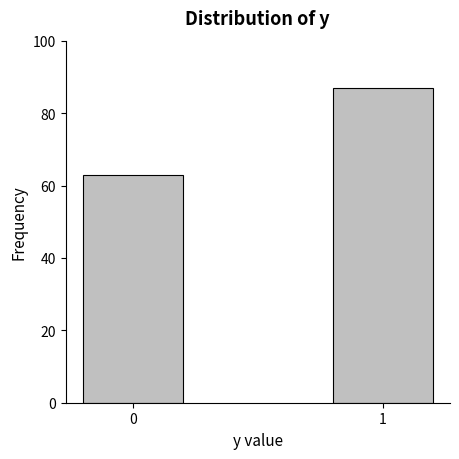

Reading left to right, what are all the values shown in this chart?

63	87